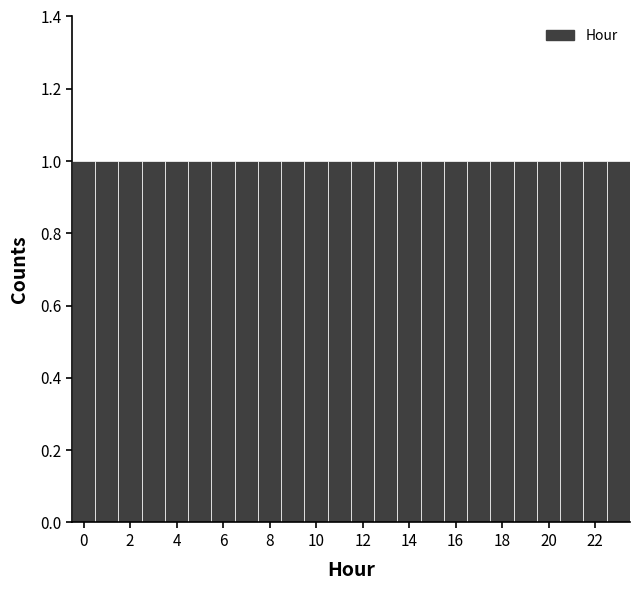

Reading left to right, list every bar in this chart as the range it spans on the x-axis followed by its height. Neither the bar edges nor the heights are printed on the chart, so give them approximately, as read against the axes.

-0.5 to 0.5: 1
0.5 to 1.5: 1
1.5 to 2.5: 1
2.5 to 3.5: 1
3.5 to 4.5: 1
4.5 to 5.5: 1
5.5 to 6.5: 1
6.5 to 7.5: 1
7.5 to 8.5: 1
8.5 to 9.5: 1
9.5 to 10.5: 1
10.5 to 11.5: 1
11.5 to 12.5: 1
12.5 to 13.5: 1
13.5 to 14.5: 1
14.5 to 15.5: 1
15.5 to 16.5: 1
16.5 to 17.5: 1
17.5 to 18.5: 1
18.5 to 19.5: 1
19.5 to 20.5: 1
20.5 to 21.5: 1
21.5 to 22.5: 1
22.5 to 23.5: 1